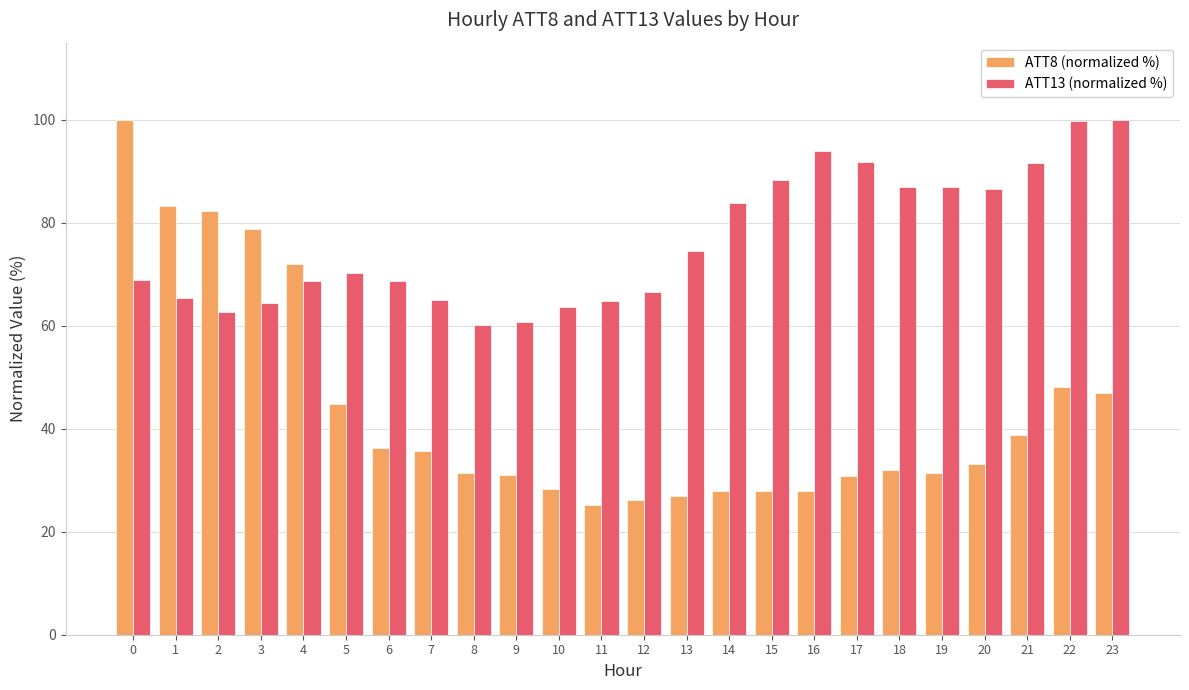

Rank the series at 9 from lowest to highest value.

ATT8 (normalized %), ATT13 (normalized %)